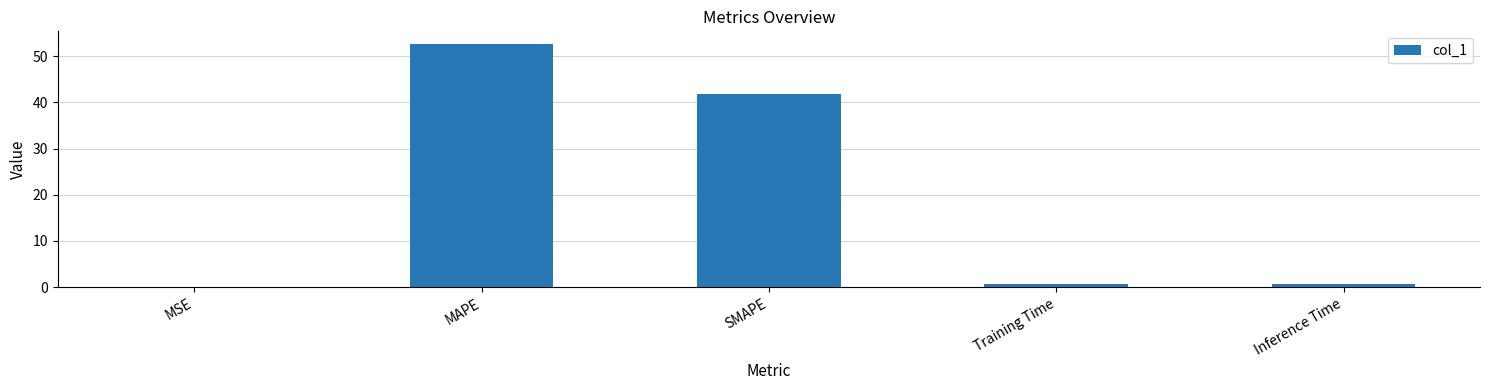

What is the maximum value shown in the chart?

52.8